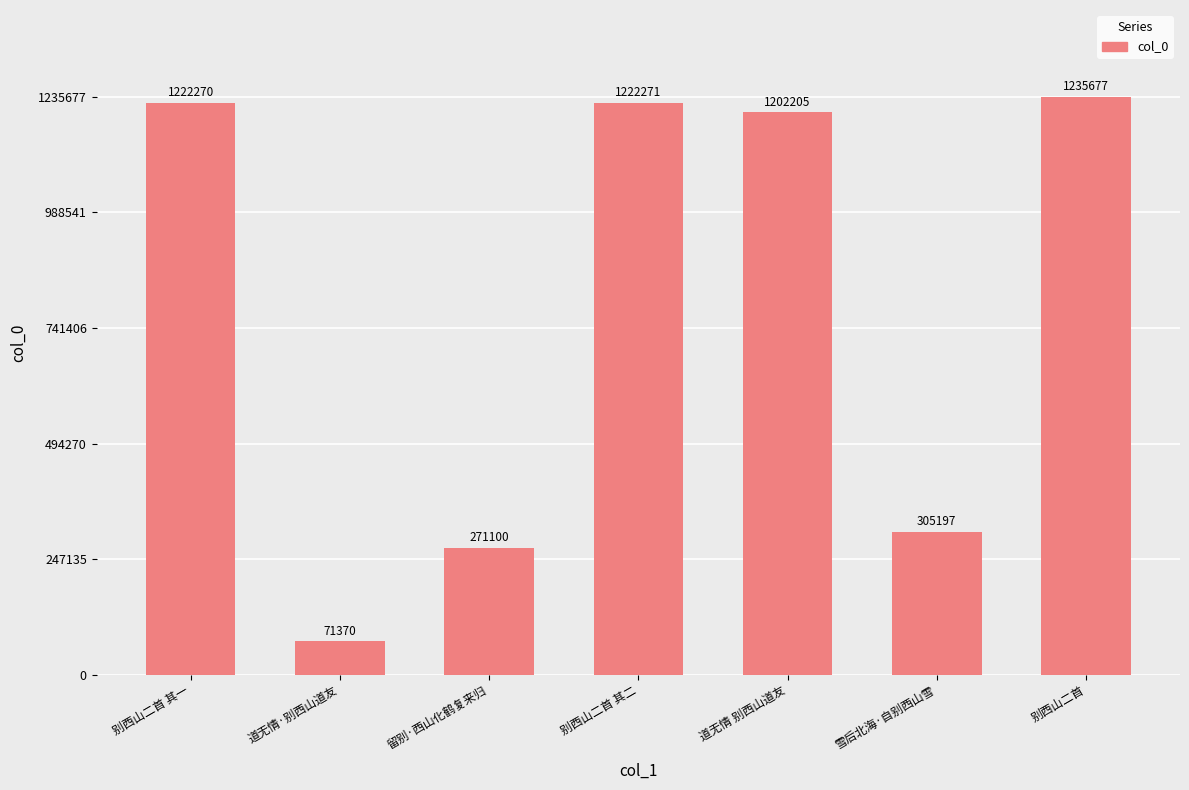

Reading left to right, list all the values displayed in this chart.

别西山二首 其一=1222270	道无情·别西山道友=71370	留别·西山化鹤复来归=271100	别西山二首 其二=1222271	道无情 别西山道友=1202205	雪后北海·自别西山雪=305197	别西山二首=1235677